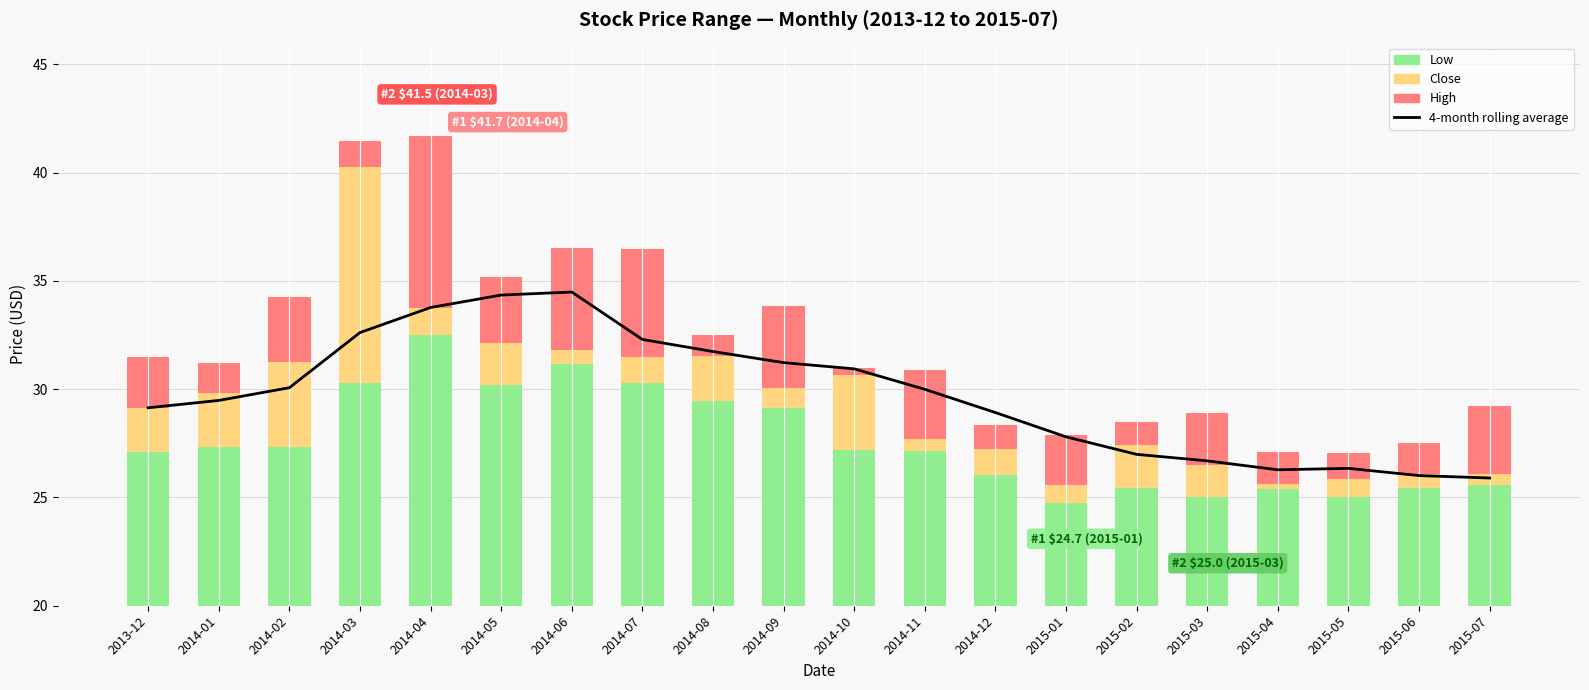

Which series changed the most between 2014-02 and 2014-07?

Low